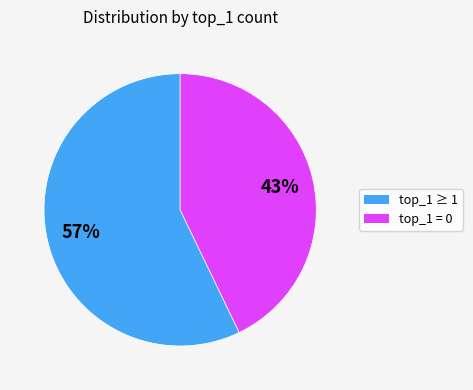

Approximately how many times larger is the value at top_1 ≥ 1 compared to top_1 = 0?

1.3